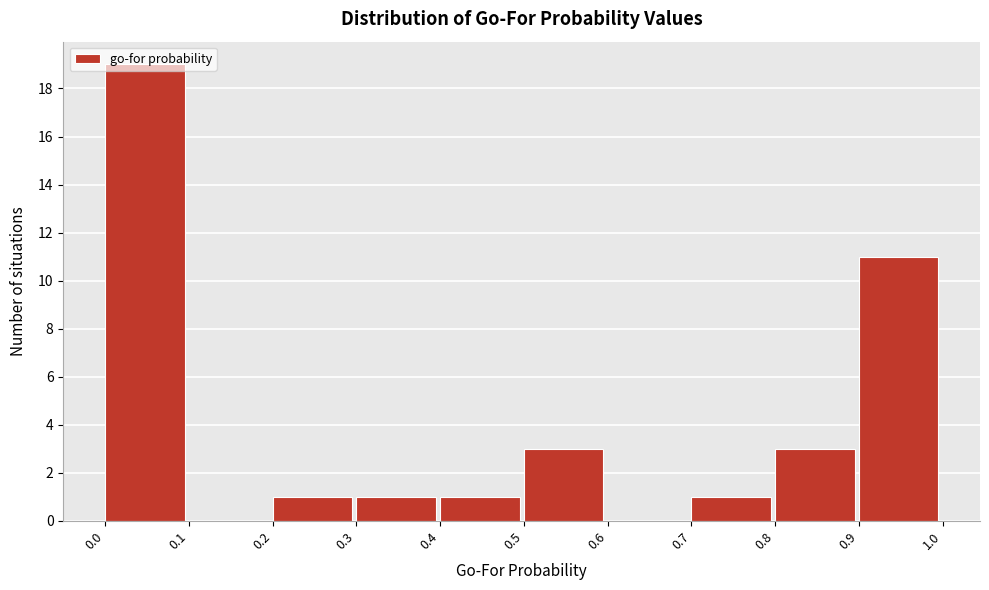

Reading left to right, list every bar in this chart as the range it spans on the x-axis followed by its height. The values are not printed on the chart, so give them approximately, as read against the axis.

0.0 to 0.1: 19
0.1 to 0.2: 0
0.2 to 0.3: 1
0.3 to 0.4: 1
0.4 to 0.5: 1
0.5 to 0.6: 3
0.6 to 0.7: 0
0.7 to 0.8: 1
0.8 to 0.9: 3
0.9 to 1.0: 11